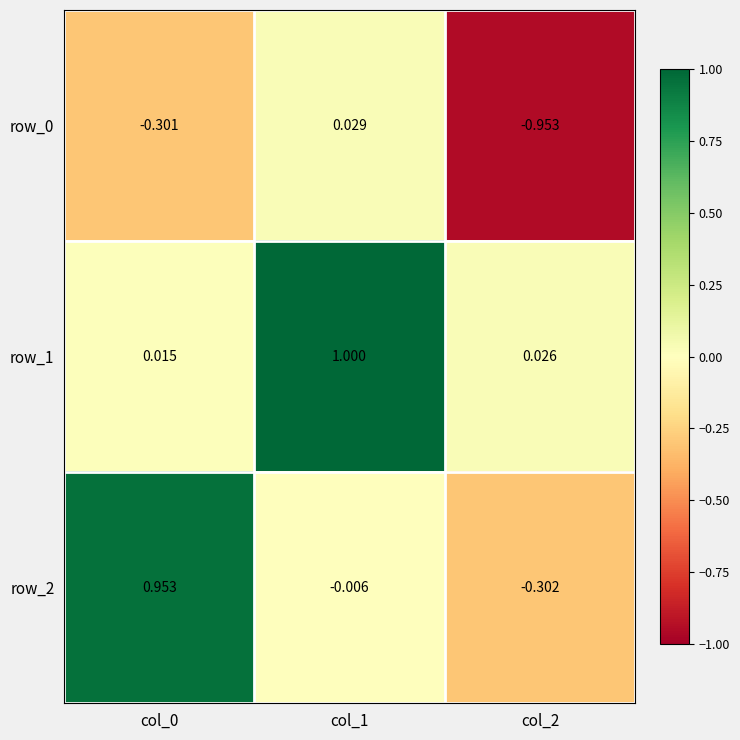

How many values in row_0 are above zero?

1